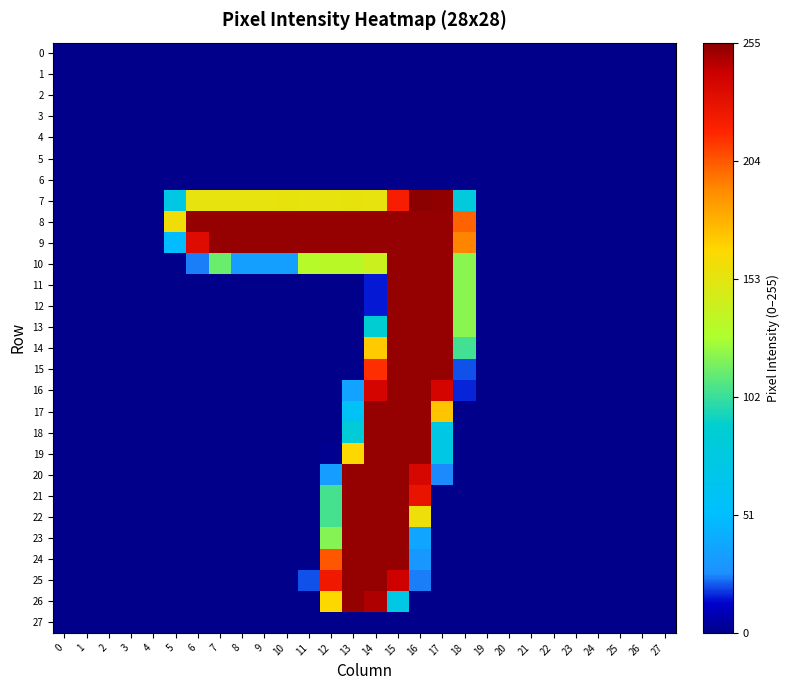

Reading left to right, transcribe all the data shown in this chart.

0: 0=0.0	1=0.0	2=0.0	3=0.0	4=0.0	5=0.0	6=0.0	7=0.0	8=0.0	9=0.0	10=0.0	11=0.0	12=0.0	13=0.0	14=0.0	15=0.0	16=0.0	17=0.0	18=0.0	19=0.0	20=0.0	21=0.0	22=0.0	23=0.0	24=0.0	25=0.0	26=0.0	27=0.0
1: 0=0.0	1=0.0	2=0.0	3=0.0	4=0.0	5=0.0	6=0.0	7=0.0	8=0.0	9=0.0	10=0.0	11=0.0	12=0.0	13=0.0	14=0.0	15=0.0	16=0.0	17=0.0	18=0.0	19=0.0	20=0.0	21=0.0	22=0.0	23=0.0	24=0.0	25=0.0	26=0.0	27=0.0
2: 0=0.0	1=0.0	2=0.0	3=0.0	4=0.0	5=0.0	6=0.0	7=0.0	8=0.0	9=0.0	10=0.0	11=0.0	12=0.0	13=0.0	14=0.0	15=0.0	16=0.0	17=0.0	18=0.0	19=0.0	20=0.0	21=0.0	22=0.0	23=0.0	24=0.0	25=0.0	26=0.0	27=0.0
3: 0=0.0	1=0.0	2=0.0	3=0.0	4=0.0	5=0.0	6=0.0	7=0.0	8=0.0	9=0.0	10=0.0	11=0.0	12=0.0	13=0.0	14=0.0	15=0.0	16=0.0	17=0.0	18=0.0	19=0.0	20=0.0	21=0.0	22=0.0	23=0.0	24=0.0	25=0.0	26=0.0	27=0.0
4: 0=0.0	1=0.0	2=0.0	3=0.0	4=0.0	5=0.0	6=0.0	7=0.0	8=0.0	9=0.0	10=0.0	11=0.0	12=0.0	13=0.0	14=0.0	15=0.0	16=0.0	17=0.0	18=0.0	19=0.0	20=0.0	21=0.0	22=0.0	23=0.0	24=0.0	25=0.0	26=0.0	27=0.0
5: 0=0.0	1=0.0	2=0.0	3=0.0	4=0.0	5=0.0	6=0.0	7=0.0	8=0.0	9=0.0	10=0.0	11=0.0	12=0.0	13=0.0	14=0.0	15=0.0	16=0.0	17=0.0	18=0.0	19=0.0	20=0.0	21=0.0	22=0.0	23=0.0	24=0.0	25=0.0	26=0.0	27=0.0
6: 0=0.0	1=0.0	2=0.0	3=0.0	4=0.0	5=0.0	6=0.0	7=0.0	8=0.0	9=0.0	10=0.0	11=0.0	12=0.0	13=0.0	14=0.0	15=0.0	16=0.0	17=0.0	18=0.0	19=0.0	20=0.0	21=0.0	22=0.0	23=0.0	24=0.0	25=0.0	26=0.0	27=0.0
7: 0=0.0	1=0.0	2=0.0	3=0.0	4=0.0	5=0.3	6=0.6	7=0.6	8=0.6	9=0.6	10=0.6	11=0.6	12=0.6	13=0.6	14=0.6	15=0.9	16=1.0	17=1.0	18=0.3	19=0.0	20=0.0	21=0.0	22=0.0	23=0.0	24=0.0	25=0.0	26=0.0	27=0.0
8: 0=0.0	1=0.0	2=0.0	3=0.0	4=0.0	5=0.6	6=1.0	7=1.0	8=1.0	9=1.0	10=1.0	11=1.0	12=1.0	13=1.0	14=1.0	15=1.0	16=1.0	17=1.0	18=0.8	19=0.0	20=0.0	21=0.0	22=0.0	23=0.0	24=0.0	25=0.0	26=0.0	27=0.0
9: 0=0.0	1=0.0	2=0.0	3=0.0	4=0.0	5=0.2	6=0.9	7=1.0	8=1.0	9=1.0	10=1.0	11=1.0	12=1.0	13=1.0	14=1.0	15=1.0	16=1.0	17=1.0	18=0.8	19=0.0	20=0.0	21=0.0	22=0.0	23=0.0	24=0.0	25=0.0	26=0.0	27=0.0
10: 0=0.0	1=0.0	2=0.0	3=0.0	4=0.0	5=0.0	6=0.1	7=0.4	8=0.1	9=0.1	10=0.1	11=0.5	12=0.5	13=0.5	14=0.6	15=1.0	16=1.0	17=1.0	18=0.5	19=0.0	20=0.0	21=0.0	22=0.0	23=0.0	24=0.0	25=0.0	26=0.0	27=0.0
11: 0=0.0	1=0.0	2=0.0	3=0.0	4=0.0	5=0.0	6=0.0	7=0.0	8=0.0	9=0.0	10=0.0	11=0.0	12=0.0	13=0.0	14=0.1	15=1.0	16=1.0	17=1.0	18=0.5	19=0.0	20=0.0	21=0.0	22=0.0	23=0.0	24=0.0	25=0.0	26=0.0	27=0.0
12: 0=0.0	1=0.0	2=0.0	3=0.0	4=0.0	5=0.0	6=0.0	7=0.0	8=0.0	9=0.0	10=0.0	11=0.0	12=0.0	13=0.0	14=0.1	15=1.0	16=1.0	17=1.0	18=0.5	19=0.0	20=0.0	21=0.0	22=0.0	23=0.0	24=0.0	25=0.0	26=0.0	27=0.0
13: 0=0.0	1=0.0	2=0.0	3=0.0	4=0.0	5=0.0	6=0.0	7=0.0	8=0.0	9=0.0	10=0.0	11=0.0	12=0.0	13=0.0	14=0.3	15=1.0	16=1.0	17=1.0	18=0.5	19=0.0	20=0.0	21=0.0	22=0.0	23=0.0	24=0.0	25=0.0	26=0.0	27=0.0
14: 0=0.0	1=0.0	2=0.0	3=0.0	4=0.0	5=0.0	6=0.0	7=0.0	8=0.0	9=0.0	10=0.0	11=0.0	12=0.0	13=0.0	14=0.7	15=1.0	16=1.0	17=1.0	18=0.4	19=0.0	20=0.0	21=0.0	22=0.0	23=0.0	24=0.0	25=0.0	26=0.0	27=0.0
15: 0=0.0	1=0.0	2=0.0	3=0.0	4=0.0	5=0.0	6=0.0	7=0.0	8=0.0	9=0.0	10=0.0	11=0.0	12=0.0	13=0.0	14=0.8	15=1.0	16=1.0	17=1.0	18=0.1	19=0.0	20=0.0	21=0.0	22=0.0	23=0.0	24=0.0	25=0.0	26=0.0	27=0.0
16: 0=0.0	1=0.0	2=0.0	3=0.0	4=0.0	5=0.0	6=0.0	7=0.0	8=0.0	9=0.0	10=0.0	11=0.0	12=0.0	13=0.1	14=0.9	15=1.0	16=1.0	17=0.9	18=0.1	19=0.0	20=0.0	21=0.0	22=0.0	23=0.0	24=0.0	25=0.0	26=0.0	27=0.0
17: 0=0.0	1=0.0	2=0.0	3=0.0	4=0.0	5=0.0	6=0.0	7=0.0	8=0.0	9=0.0	10=0.0	11=0.0	12=0.0	13=0.2	14=1.0	15=1.0	16=1.0	17=0.7	18=0.0	19=0.0	20=0.0	21=0.0	22=0.0	23=0.0	24=0.0	25=0.0	26=0.0	27=0.0
18: 0=0.0	1=0.0	2=0.0	3=0.0	4=0.0	5=0.0	6=0.0	7=0.0	8=0.0	9=0.0	10=0.0	11=0.0	12=0.0	13=0.3	14=1.0	15=1.0	16=1.0	17=0.3	18=0.0	19=0.0	20=0.0	21=0.0	22=0.0	23=0.0	24=0.0	25=0.0	26=0.0	27=0.0
19: 0=0.0	1=0.0	2=0.0	3=0.0	4=0.0	5=0.0	6=0.0	7=0.0	8=0.0	9=0.0	10=0.0	11=0.0	12=0.0	13=0.6	14=1.0	15=1.0	16=1.0	17=0.3	18=0.0	19=0.0	20=0.0	21=0.0	22=0.0	23=0.0	24=0.0	25=0.0	26=0.0	27=0.0
20: 0=0.0	1=0.0	2=0.0	3=0.0	4=0.0	5=0.0	6=0.0	7=0.0	8=0.0	9=0.0	10=0.0	11=0.0	12=0.1	13=1.0	14=1.0	15=1.0	16=0.9	17=0.1	18=0.0	19=0.0	20=0.0	21=0.0	22=0.0	23=0.0	24=0.0	25=0.0	26=0.0	27=0.0
21: 0=0.0	1=0.0	2=0.0	3=0.0	4=0.0	5=0.0	6=0.0	7=0.0	8=0.0	9=0.0	10=0.0	11=0.0	12=0.4	13=1.0	14=1.0	15=1.0	16=0.9	17=0.0	18=0.0	19=0.0	20=0.0	21=0.0	22=0.0	23=0.0	24=0.0	25=0.0	26=0.0	27=0.0
22: 0=0.0	1=0.0	2=0.0	3=0.0	4=0.0	5=0.0	6=0.0	7=0.0	8=0.0	9=0.0	10=0.0	11=0.0	12=0.4	13=1.0	14=1.0	15=1.0	16=0.6	17=0.0	18=0.0	19=0.0	20=0.0	21=0.0	22=0.0	23=0.0	24=0.0	25=0.0	26=0.0	27=0.0
23: 0=0.0	1=0.0	2=0.0	3=0.0	4=0.0	5=0.0	6=0.0	7=0.0	8=0.0	9=0.0	10=0.0	11=0.0	12=0.5	13=1.0	14=1.0	15=1.0	16=0.1	17=0.0	18=0.0	19=0.0	20=0.0	21=0.0	22=0.0	23=0.0	24=0.0	25=0.0	26=0.0	27=0.0
24: 0=0.0	1=0.0	2=0.0	3=0.0	4=0.0	5=0.0	6=0.0	7=0.0	8=0.0	9=0.0	10=0.0	11=0.0	12=0.8	13=1.0	14=1.0	15=1.0	16=0.1	17=0.0	18=0.0	19=0.0	20=0.0	21=0.0	22=0.0	23=0.0	24=0.0	25=0.0	26=0.0	27=0.0
25: 0=0.0	1=0.0	2=0.0	3=0.0	4=0.0	5=0.0	6=0.0	7=0.0	8=0.0	9=0.0	10=0.0	11=0.1	12=0.9	13=1.0	14=1.0	15=0.9	16=0.1	17=0.0	18=0.0	19=0.0	20=0.0	21=0.0	22=0.0	23=0.0	24=0.0	25=0.0	26=0.0	27=0.0
26: 0=0.0	1=0.0	2=0.0	3=0.0	4=0.0	5=0.0	6=0.0	7=0.0	8=0.0	9=0.0	10=0.0	11=0.0	12=0.6	13=1.0	14=1.0	15=0.3	16=0.0	17=0.0	18=0.0	19=0.0	20=0.0	21=0.0	22=0.0	23=0.0	24=0.0	25=0.0	26=0.0	27=0.0
27: 0=0.0	1=0.0	2=0.0	3=0.0	4=0.0	5=0.0	6=0.0	7=0.0	8=0.0	9=0.0	10=0.0	11=0.0	12=0.0	13=0.0	14=0.0	15=0.0	16=0.0	17=0.0	18=0.0	19=0.0	20=0.0	21=0.0	22=0.0	23=0.0	24=0.0	25=0.0	26=0.0	27=0.0